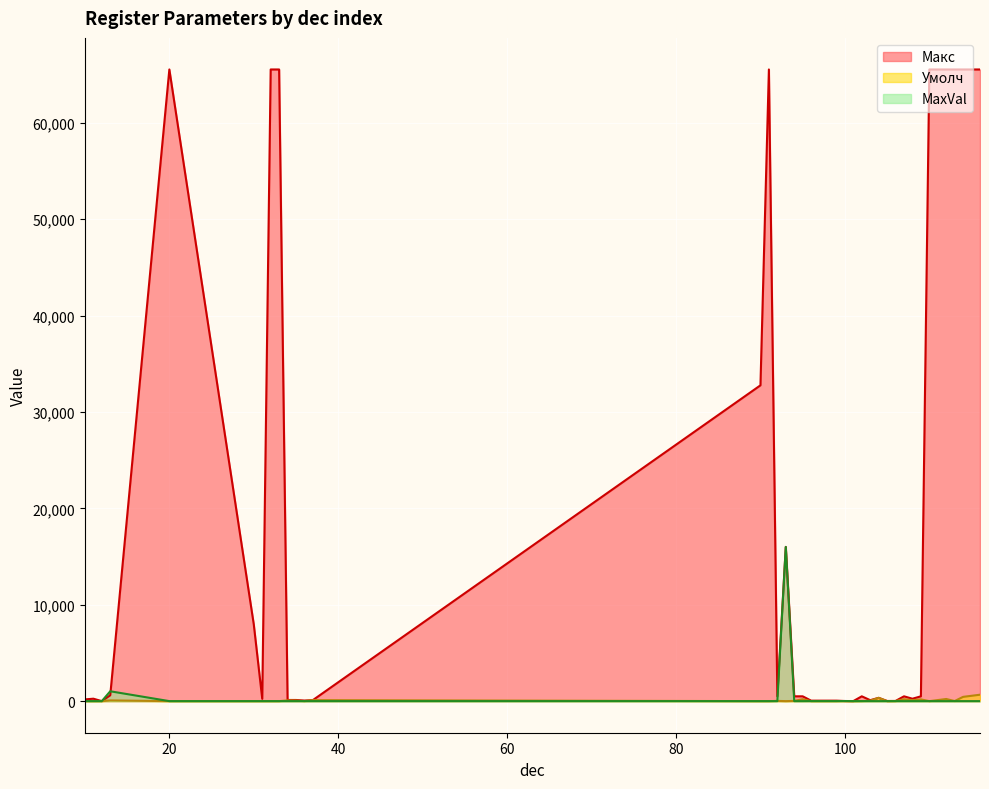

What is the highest value of the Макс series?

65535